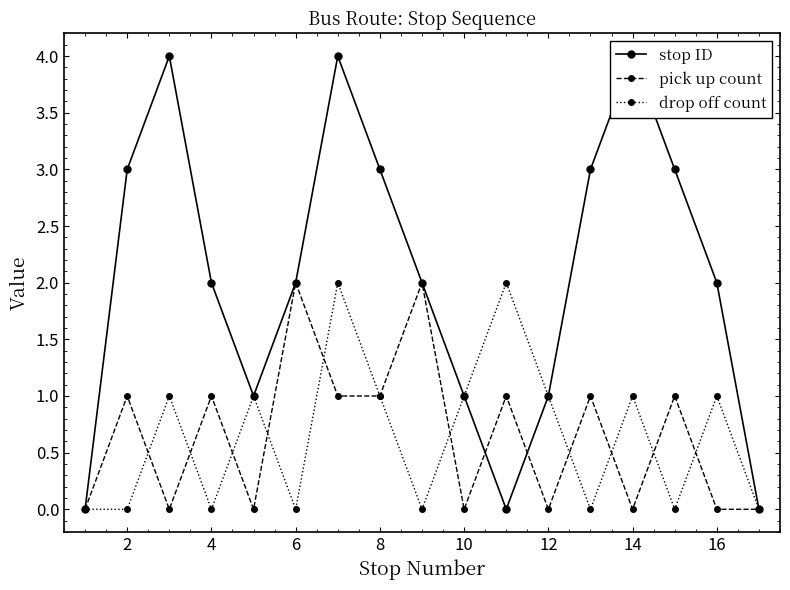

The value of drop off count at 14 is 2. True or false?

False